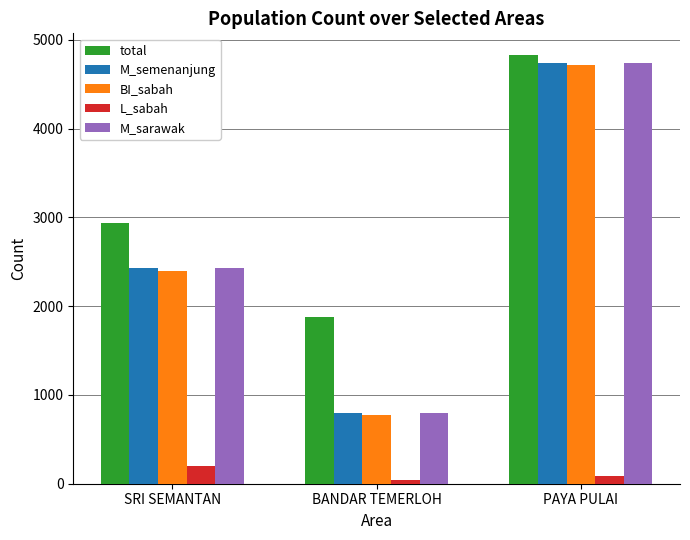

Rank the categories by total value from highest to lowest.

PAYA PULAI, SRI SEMANTAN, BANDAR TEMERLOH